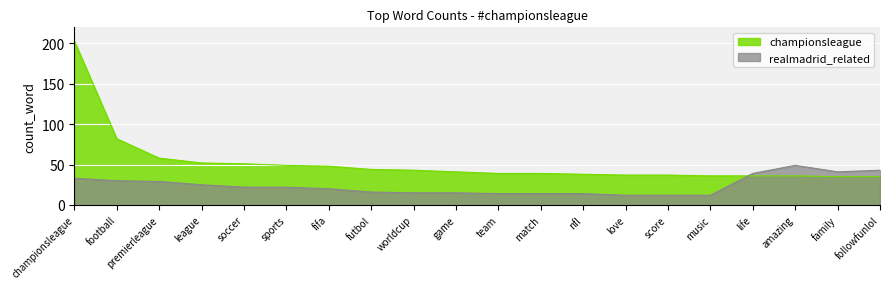

At which label does realmadrid_related reach its peak?

amazing